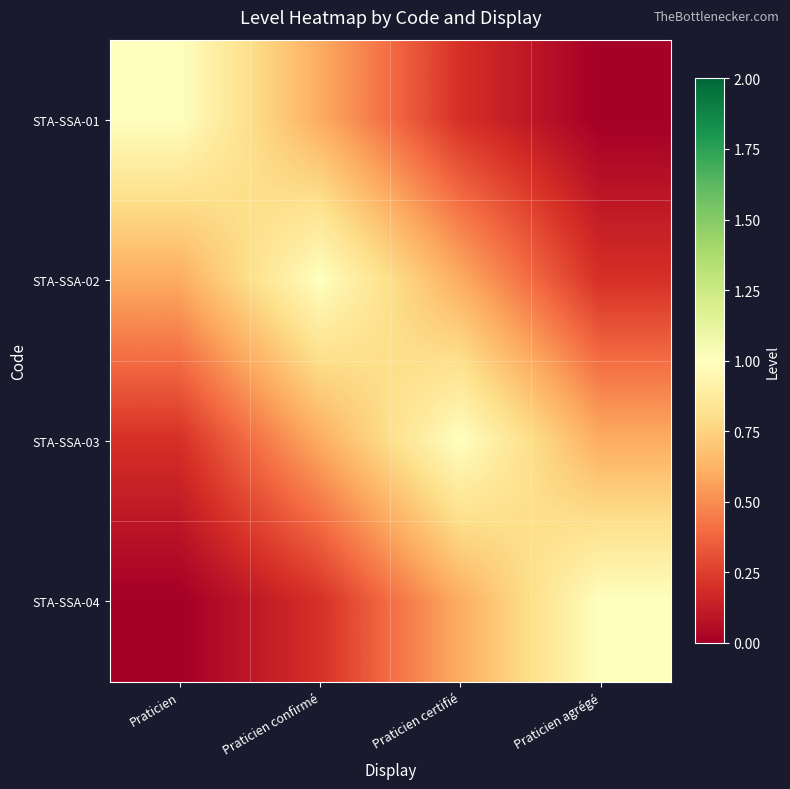

List the series in order of their peak value, highest first.

STA-SSA-01, STA-SSA-02, STA-SSA-03, STA-SSA-04